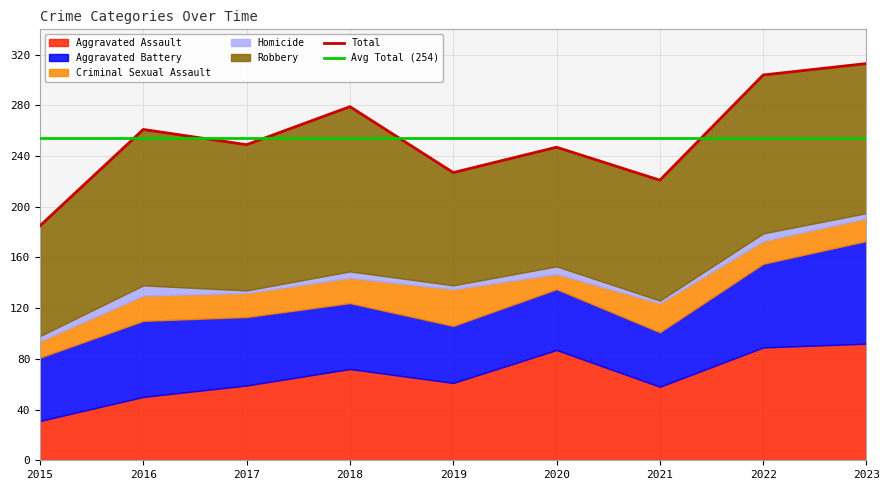

Which category has the lowest value in the Robbery series?

2015